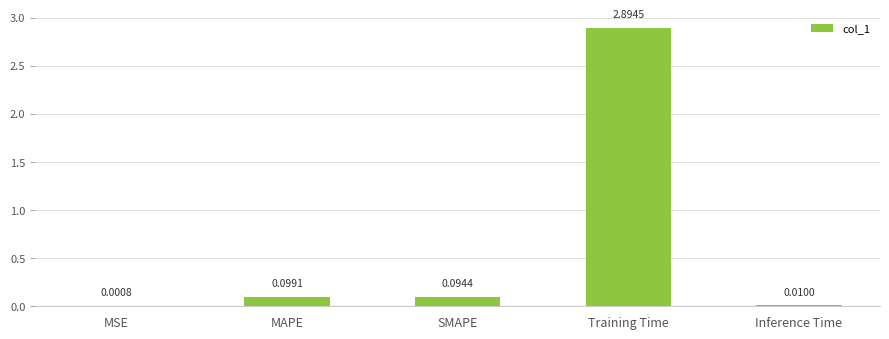

At which category does the chart reach its peak across all series?

Training Time